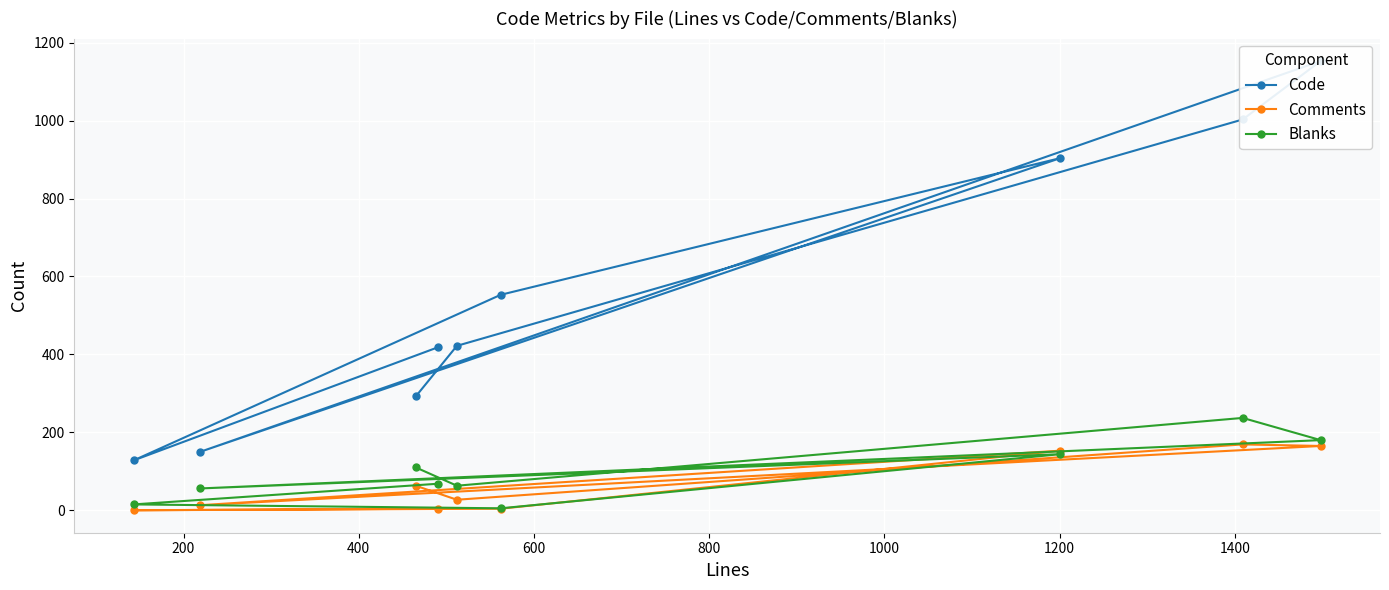

Is it true that Blanks equals 3 at 400?

False